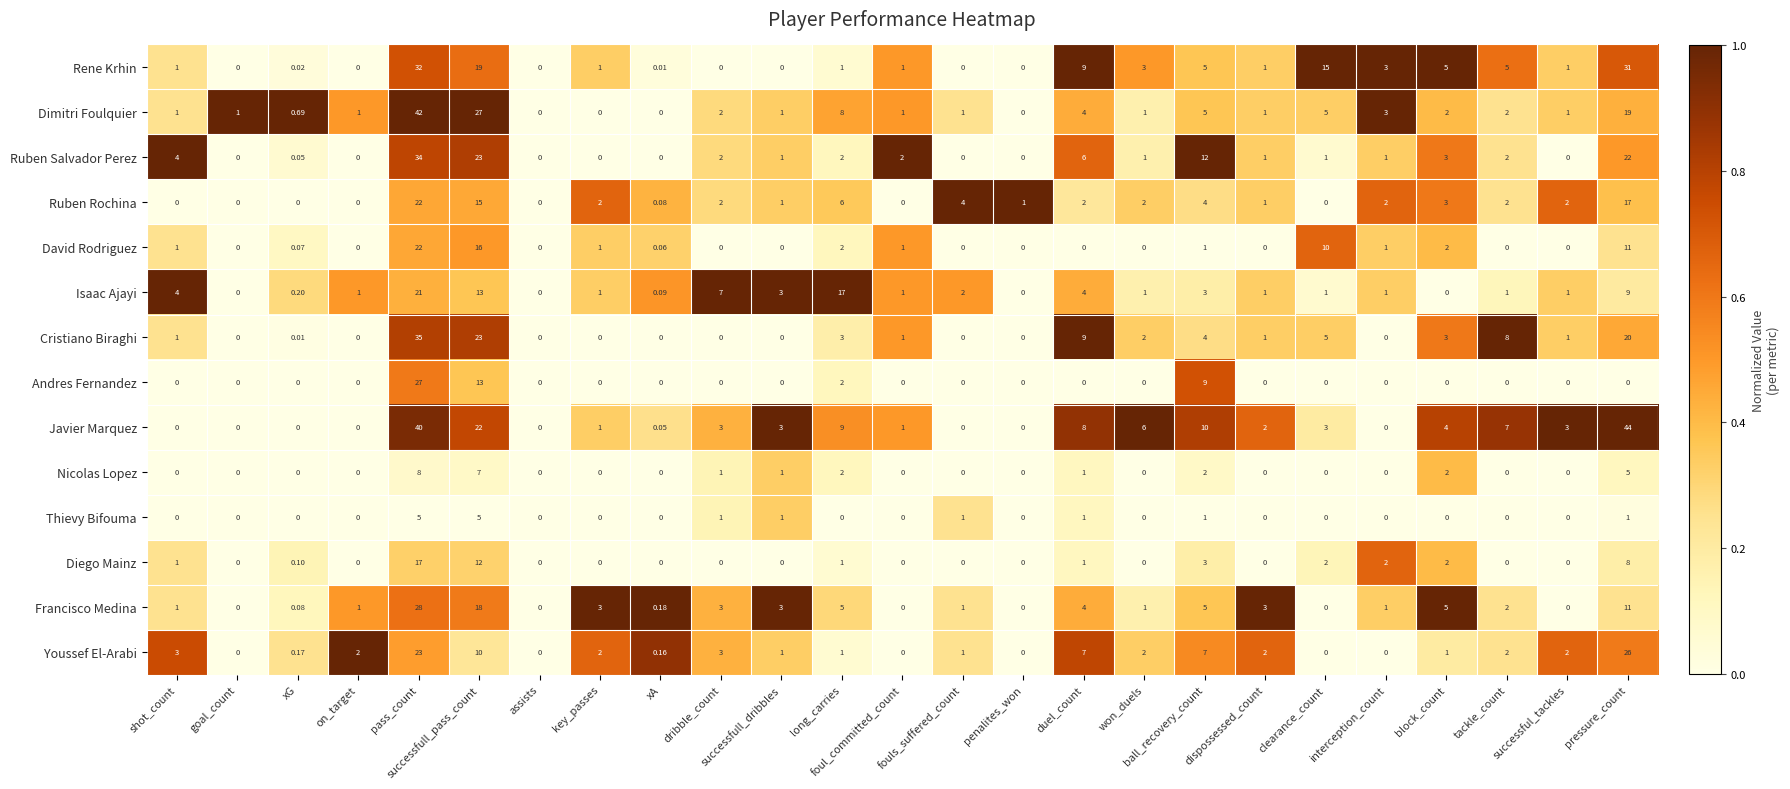

At which label does Isaac Ajayi reach its peak?

pass_count